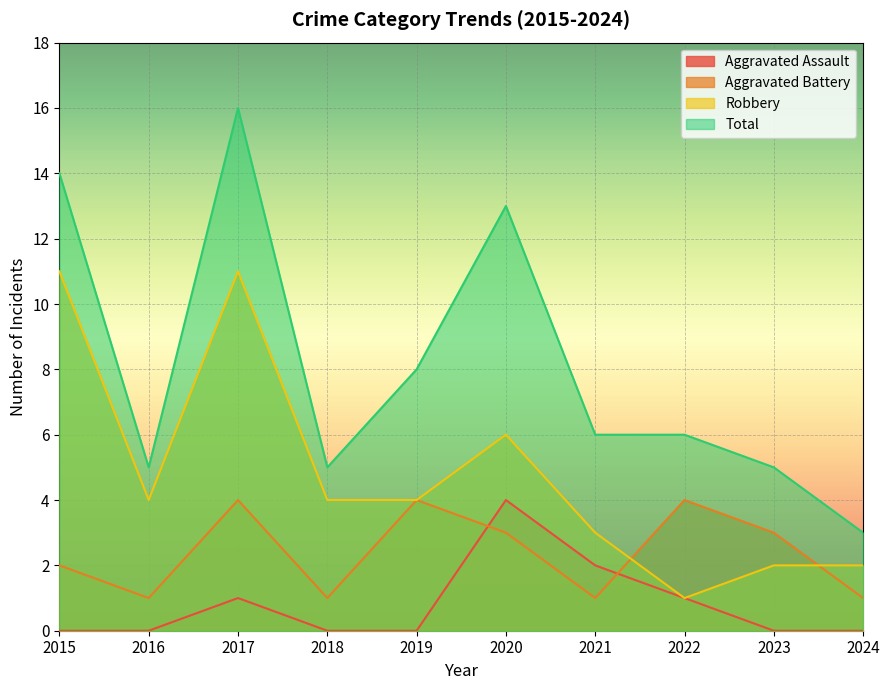

Where is the first local maximum for Total?

2017